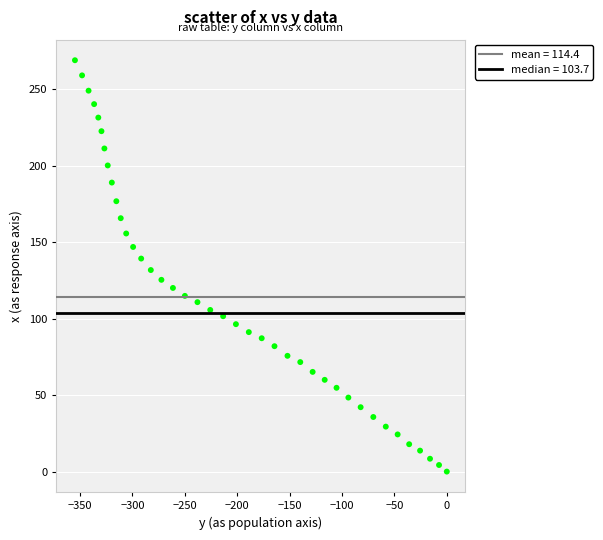

What is the range of X values (max minus min)?

354.8